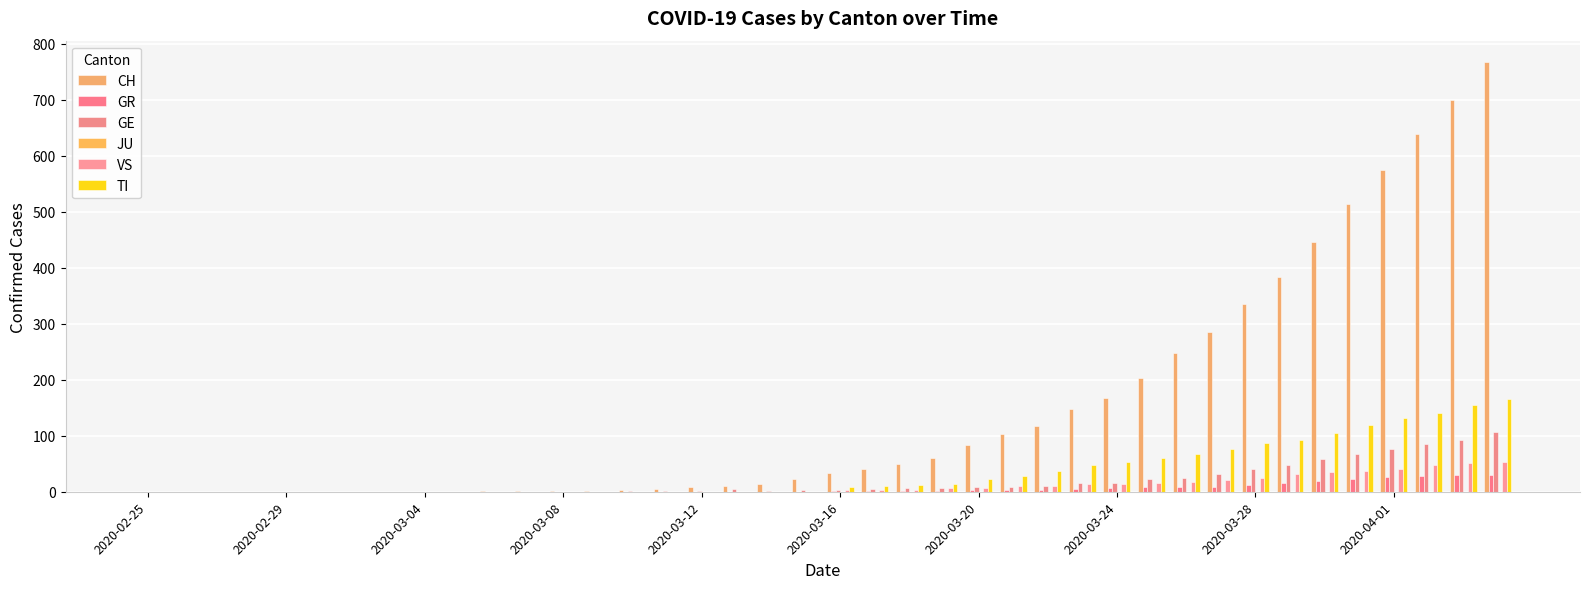

Count the number of data series in this chart.

5